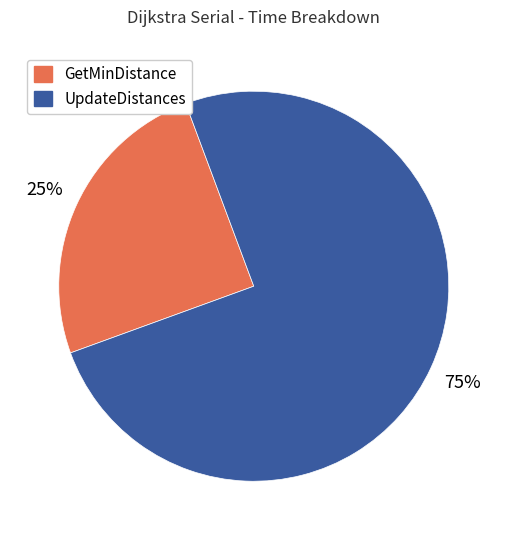

Is it true that UpdateDistances is 75% of the pie?

True